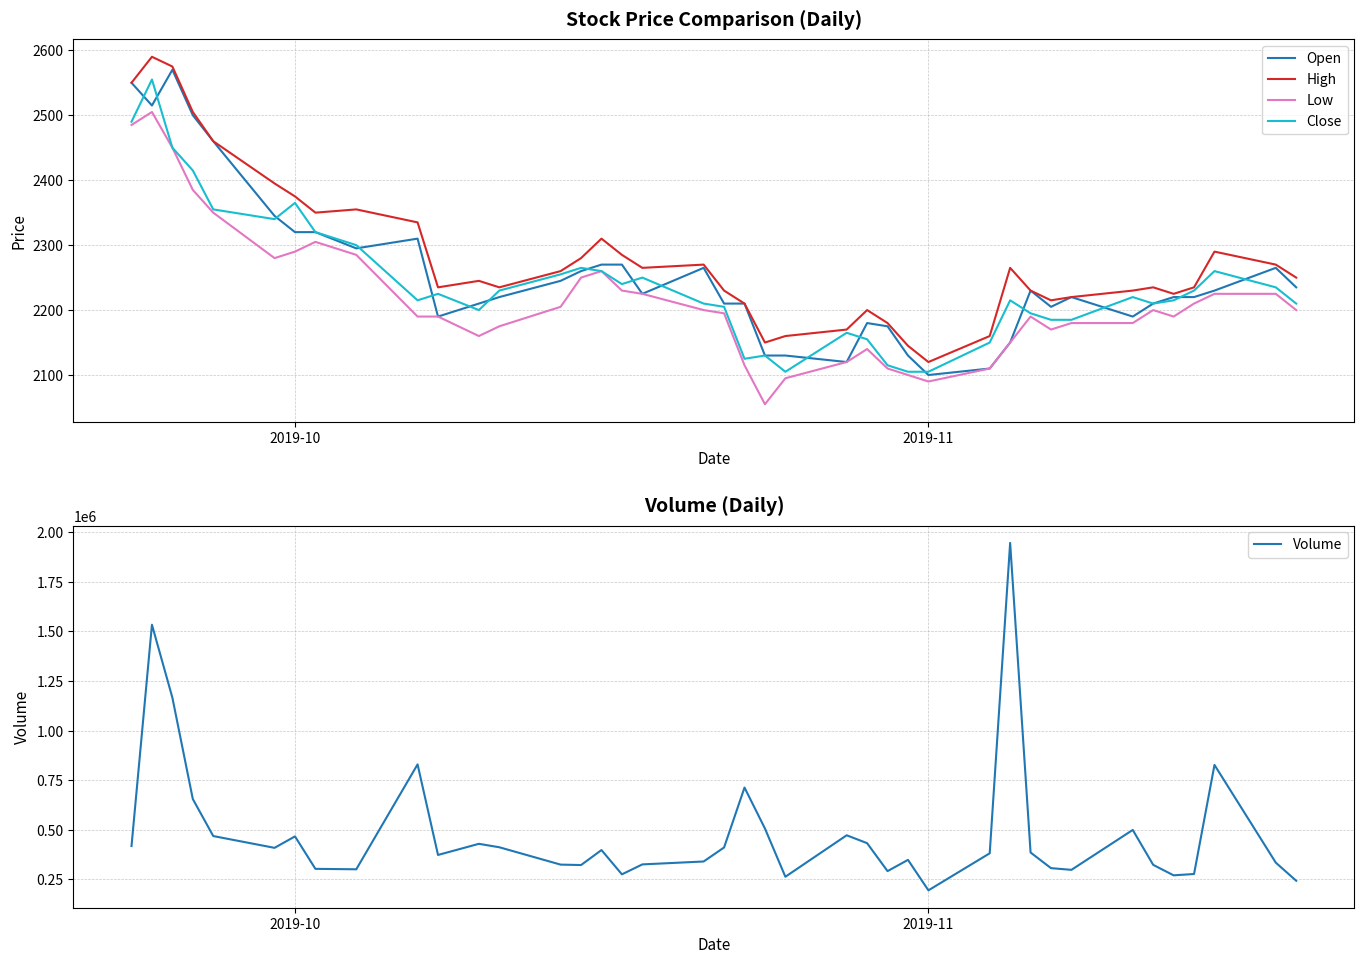

What is the lowest value of the Volume series?

194961